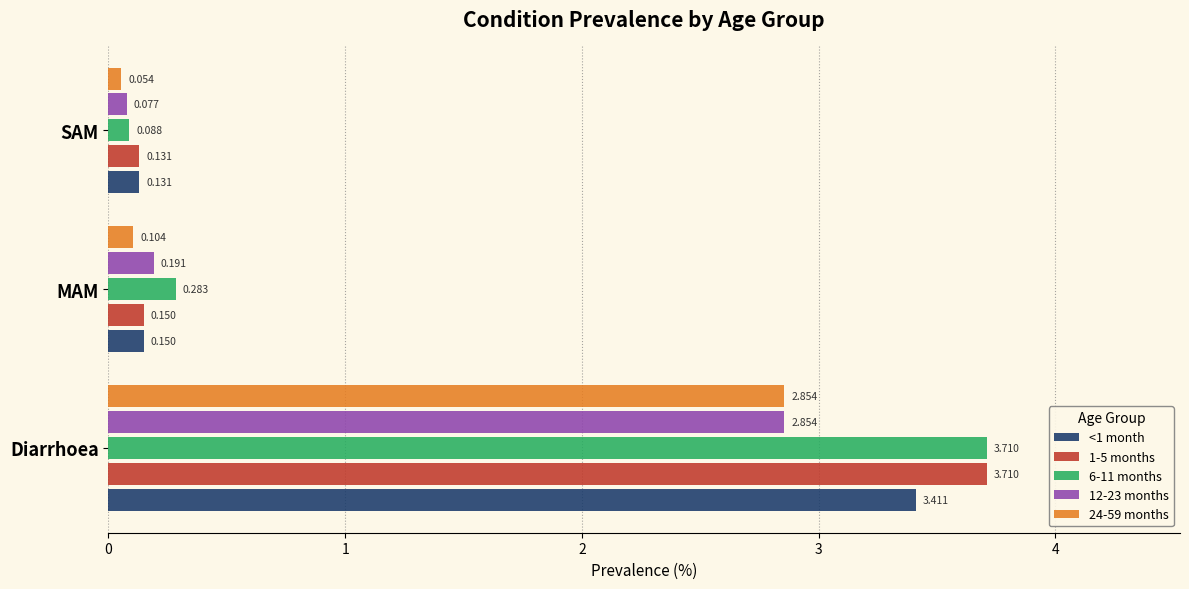

At which label is 12-23 months closest to 1?

MAM